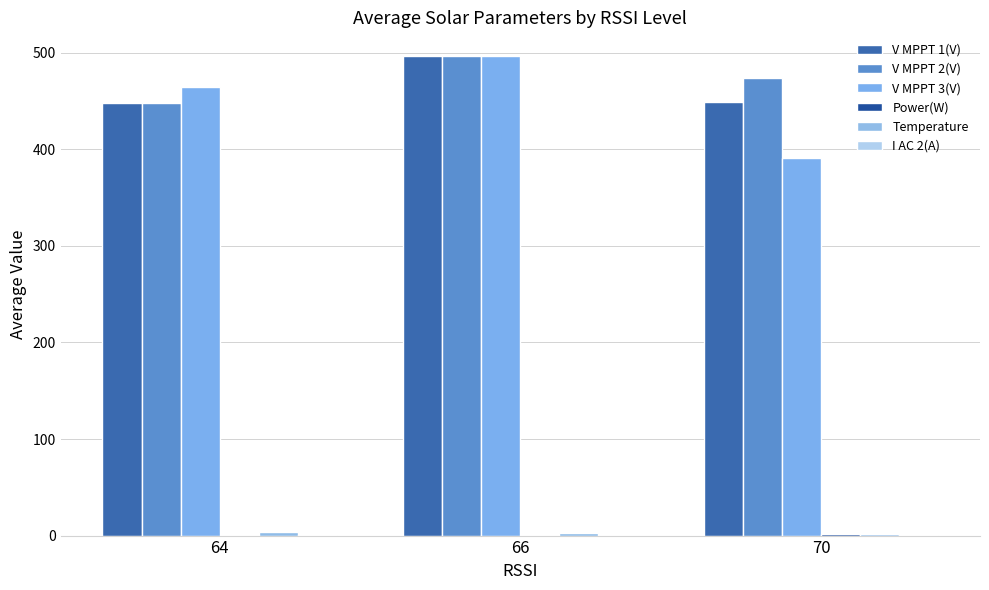

What is the value of the V MPPT 2(V) bar at the 3rd from the left?

473.4